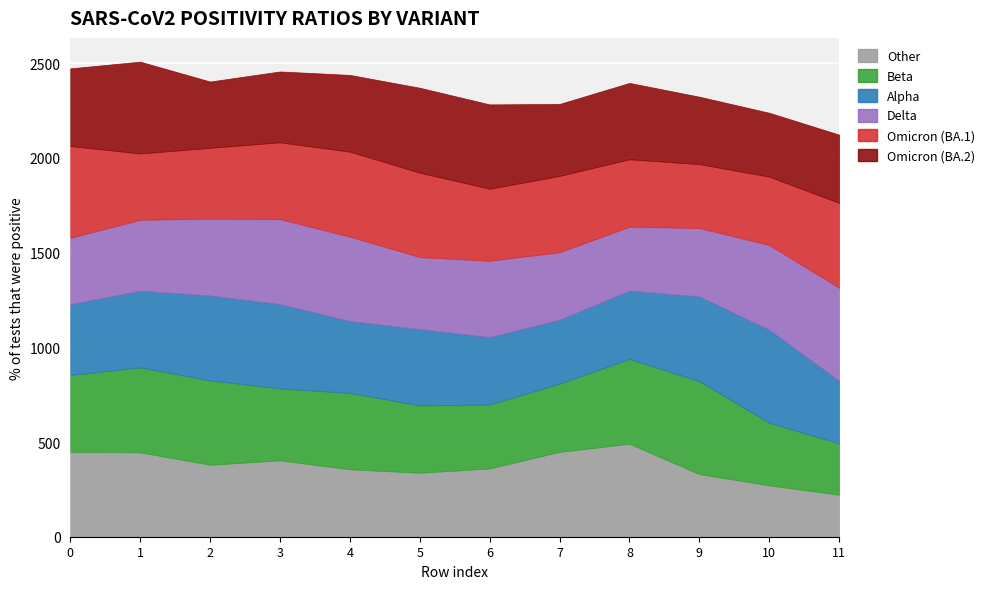

How many lines are shown in the chart?

6